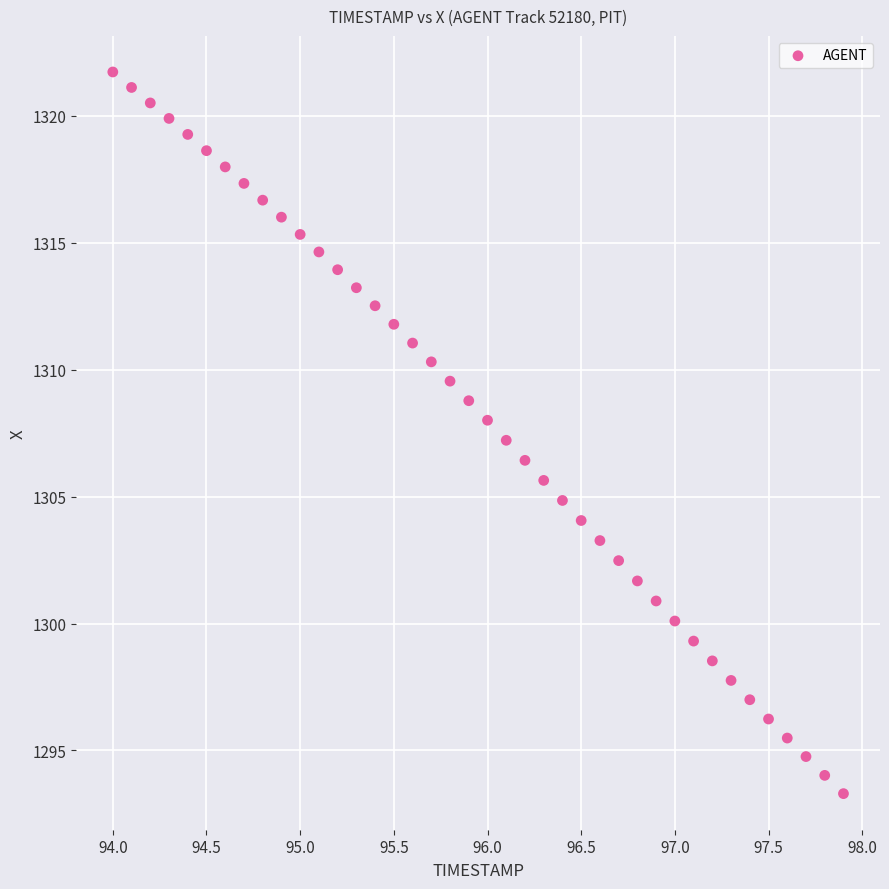

What is the range of X values (max minus min)?

3.9